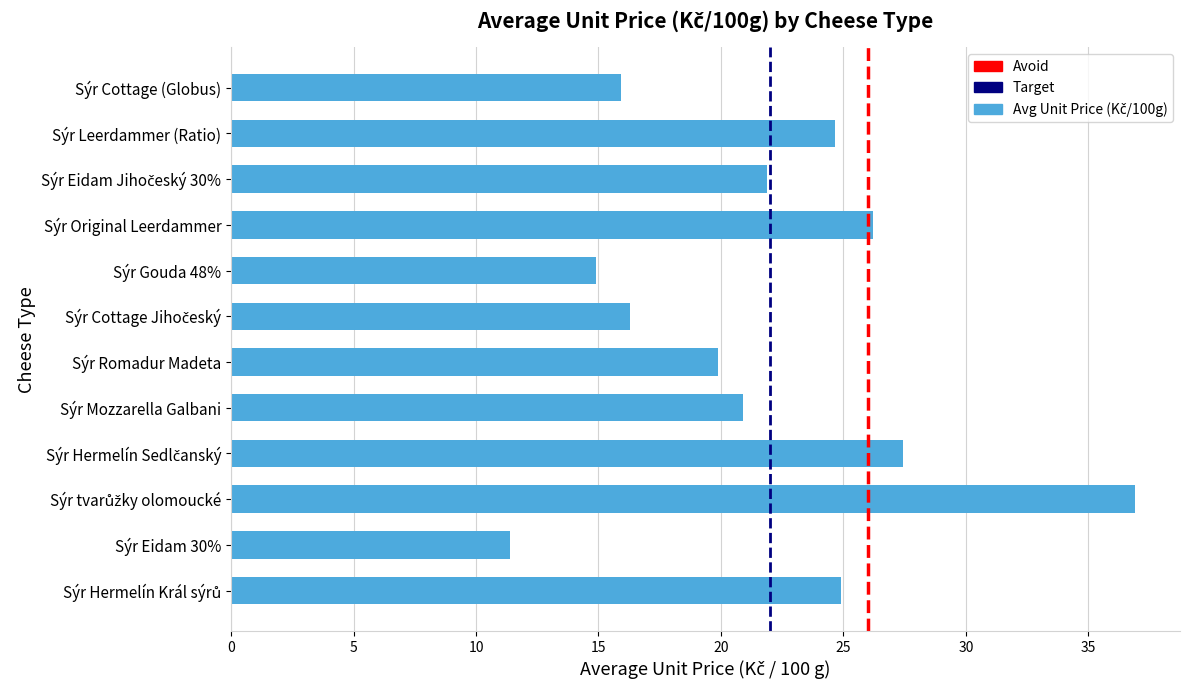

What value does the data have at Sýr Gouda 48%?

14.9